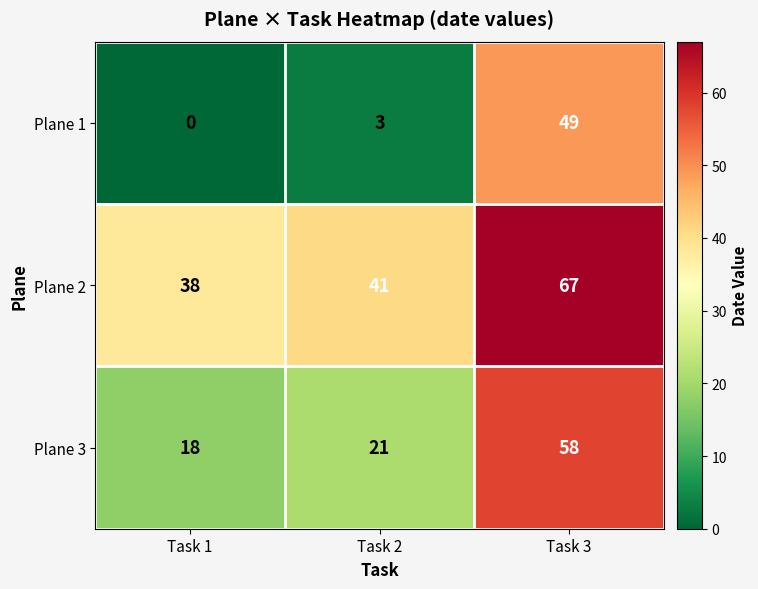

What is the sum of all Plane 2 values?

146